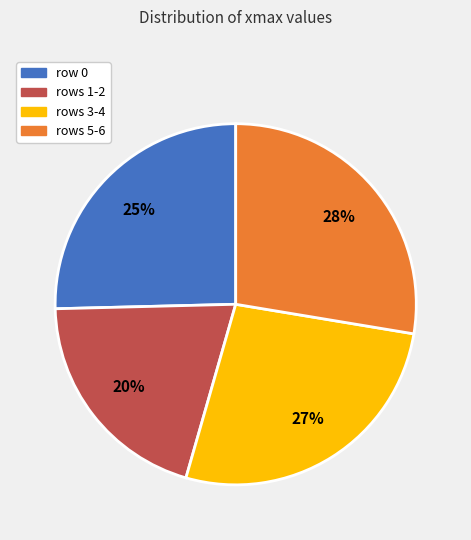

To the nearest percent, what is the difference between the rows 3-4 and rows 1-2 slice percentages?

7%